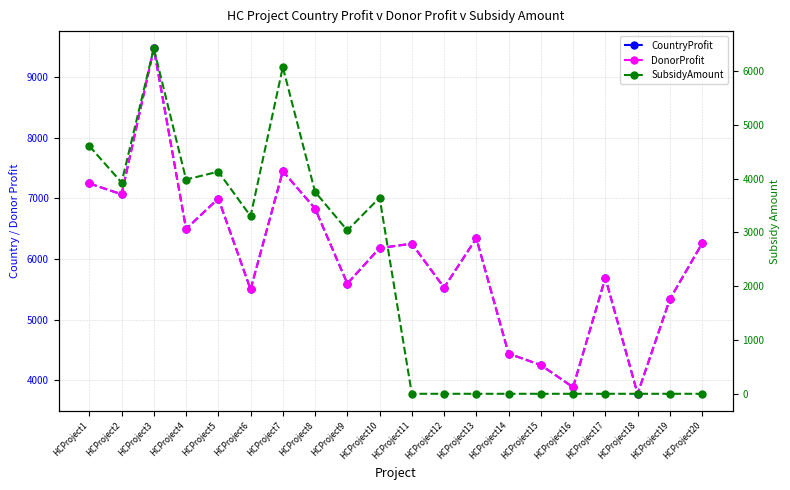

Reading left to right, what are all the values shown in this chart?

CountryProfit: 7244.0	7065.0	9470.0	6494.0	6995.0	5498.0	7446.0	6830.0	5594.0	6178.0	6251.0	5527.0	6341.0	4439.0	4251.0	3885.0	5688.0	3777.0	5334.0	6255.0
DonorProfit: 7244.0	7065.0	9470.0	6494.0	6995.0	5498.0	7446.0	6830.0	5594.0	6178.0	6251.0	5527.0	6341.0	4439.0	4251.0	3885.0	5688.0	3777.0	5334.0	6255.0
SubsidyAmount: 4606.6	3928.3	6422.1	3984.0	4129.8	3302.8	6073.9	3753.2	3037.4	3645.8	0.0	0.0	0.0	0.0	0.0	0.0	0.0	0.0	0.0	0.0